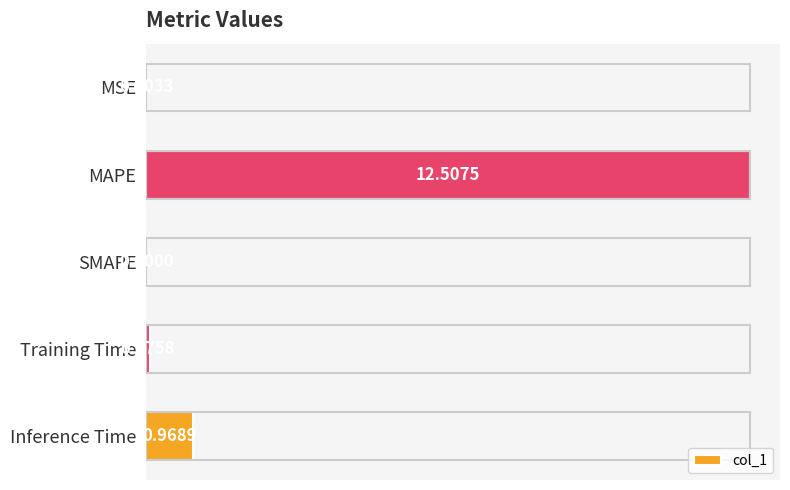

What is the change in value from MSE to Training Time?

+0.1